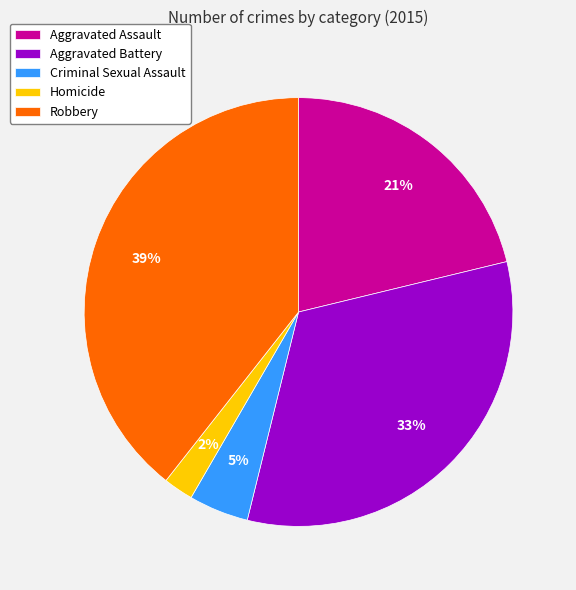

Which has a higher value, Aggravated Battery or Aggravated Assault?

Aggravated Battery